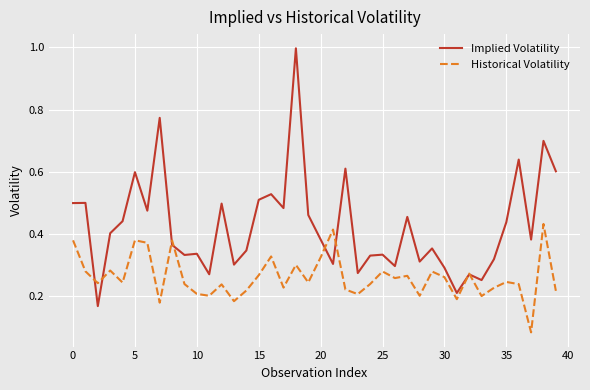

Which series has the largest total across all categories?

Implied Volatility